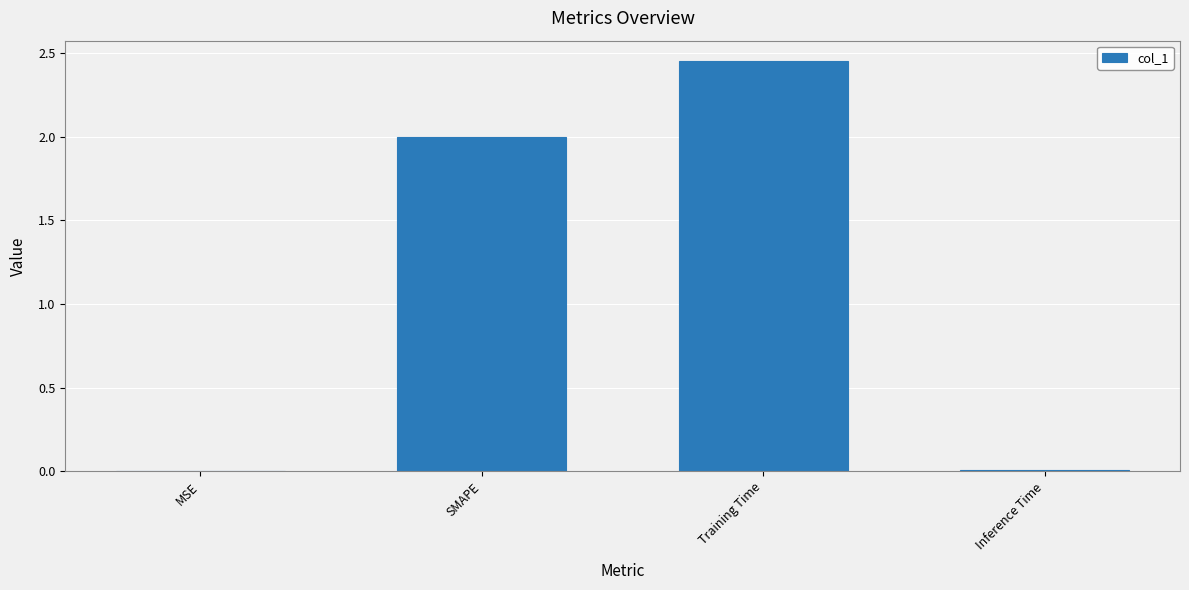

Which category has the highest value across all series?

Training Time